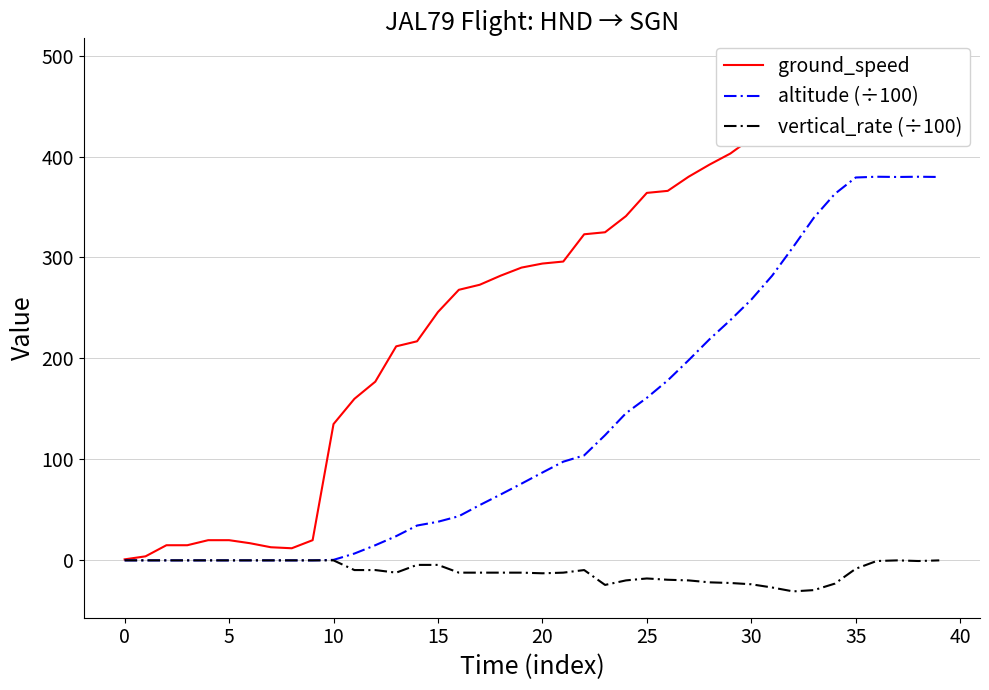

True or false: vertical_rate (÷100) has a value of -23.7 at 30.

True